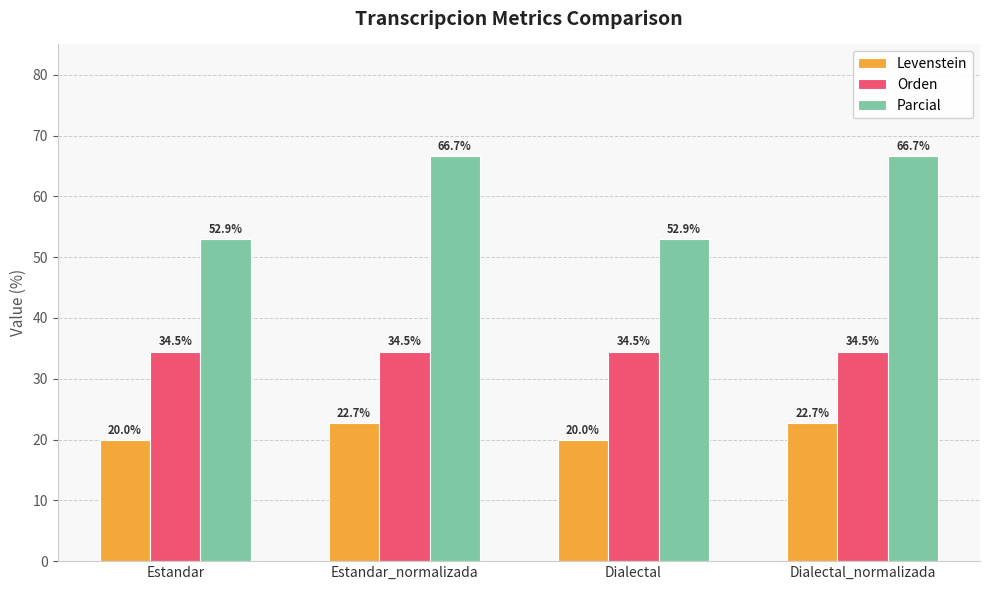

Rank the series by their average value, from highest to lowest.

Parcial, Orden, Levenstein